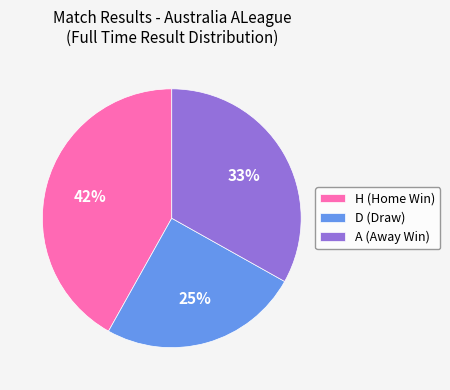

To the nearest percent, what is the combined percentage of D and H?

67%